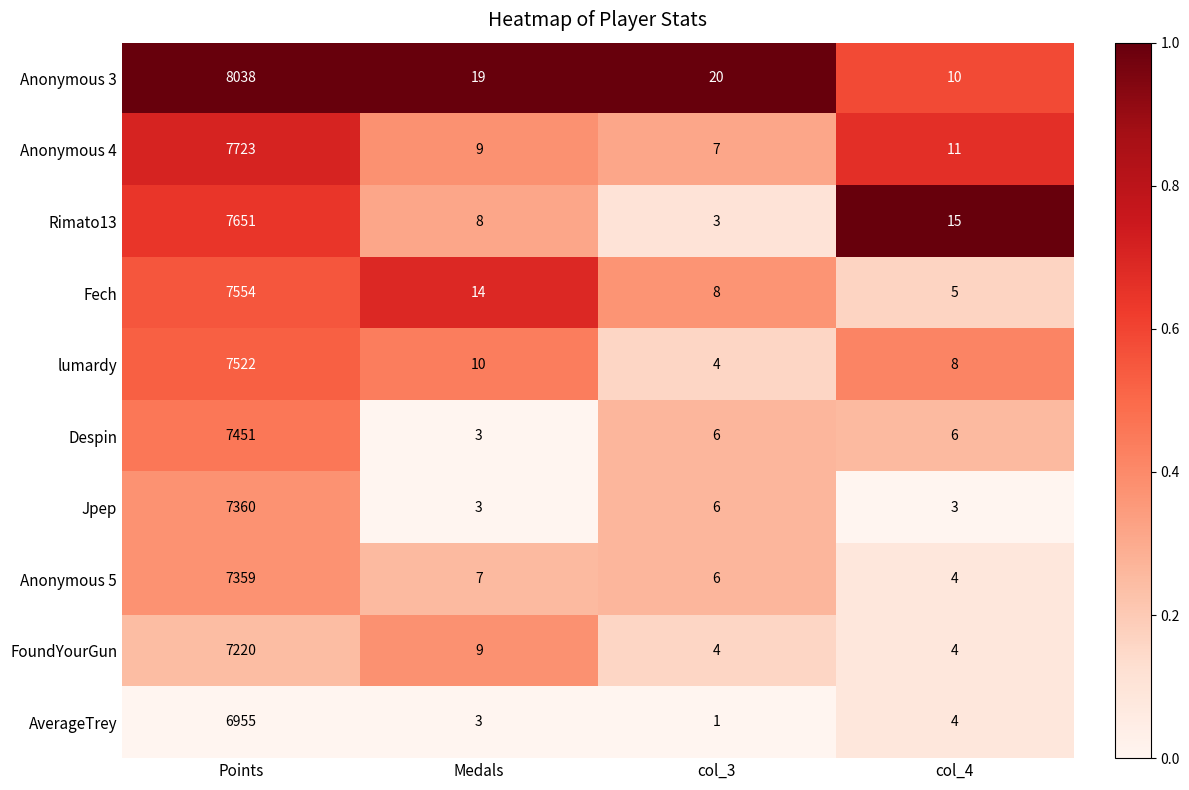

The value of lumardy at Medals is 10. True or false?

True